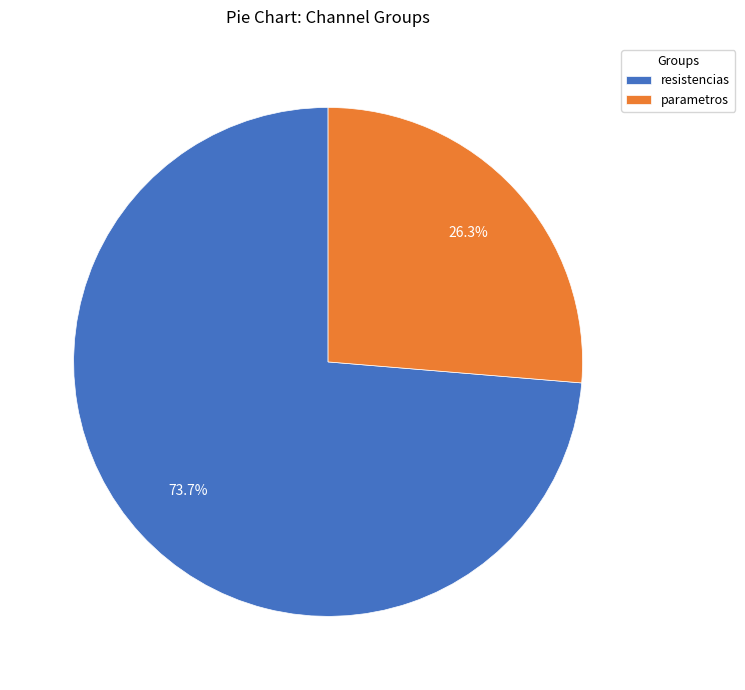

To the nearest percent, what is the average slice percentage?

50%